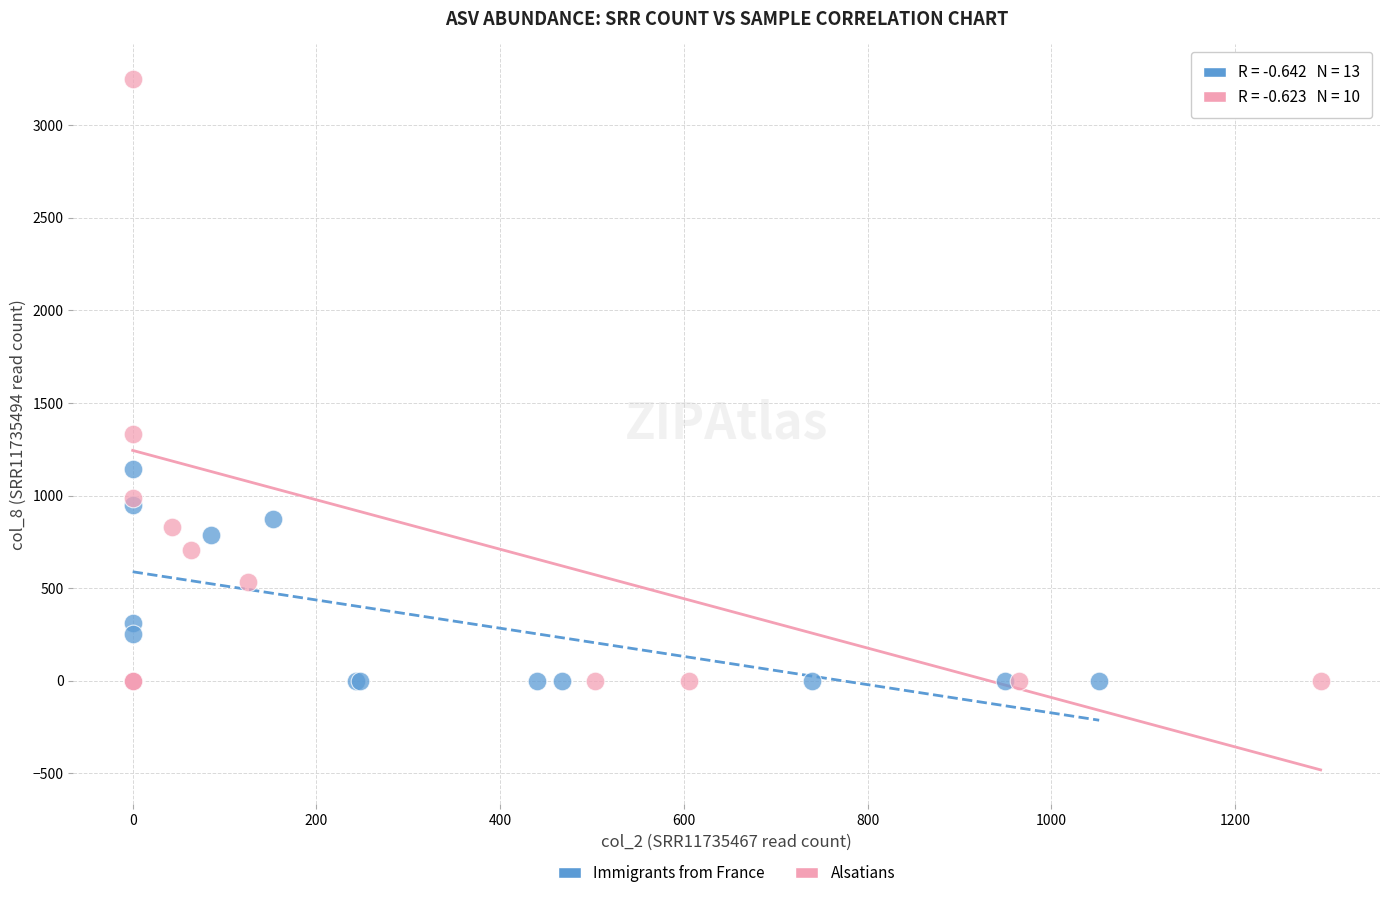

Which series has the widest spread of Y values?

Alsatians